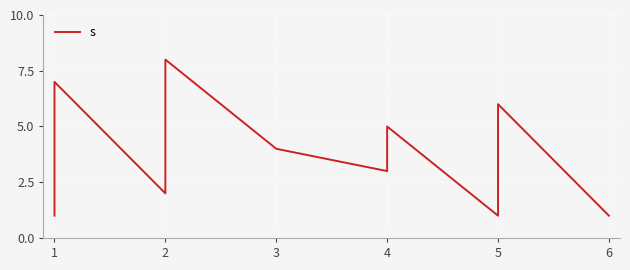

What is the value of the 7th point from the left?

3